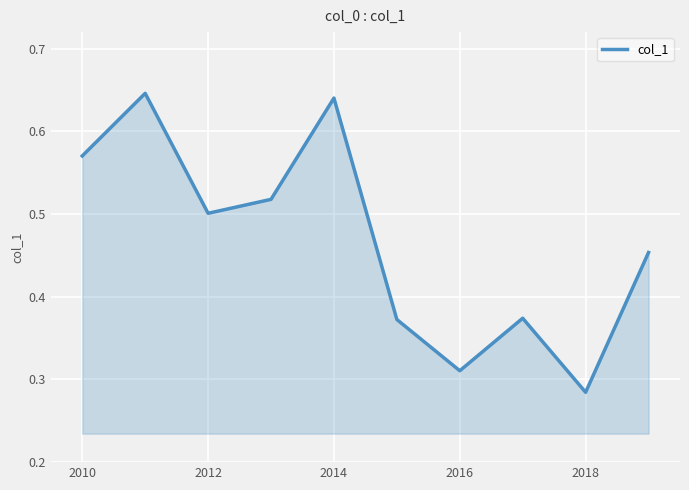

Where is the data nearest to the value 0?

2018